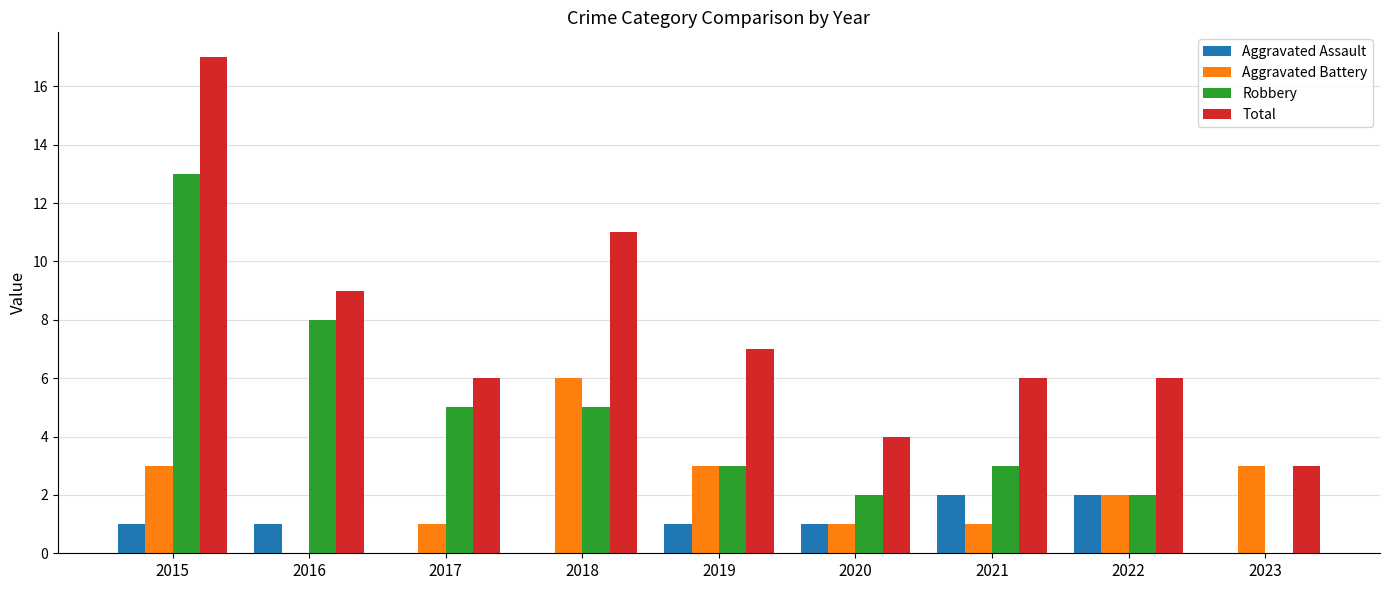

Reading left to right, what are all the values shown in this chart?

Aggravated Assault: 2015=1	2016=1	2017=0	2018=0	2019=1	2020=1	2021=2	2022=2	2023=0
Aggravated Battery: 2015=3	2016=0	2017=1	2018=6	2019=3	2020=1	2021=1	2022=2	2023=3
Robbery: 2015=13	2016=8	2017=5	2018=5	2019=3	2020=2	2021=3	2022=2	2023=0
Total: 2015=17	2016=9	2017=6	2018=11	2019=7	2020=4	2021=6	2022=6	2023=3